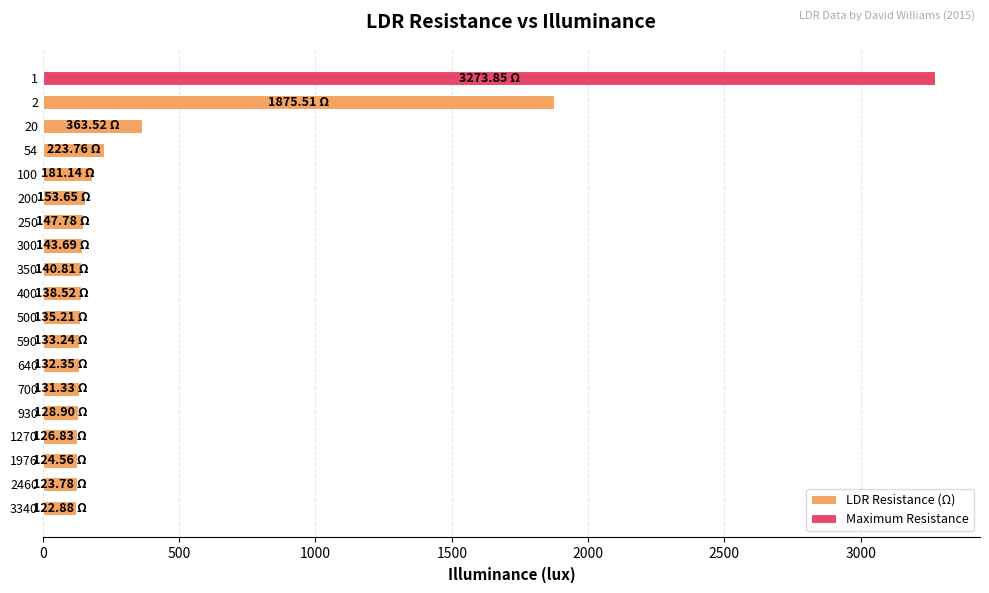

Is it true that the value at 250 is 44.5?

False